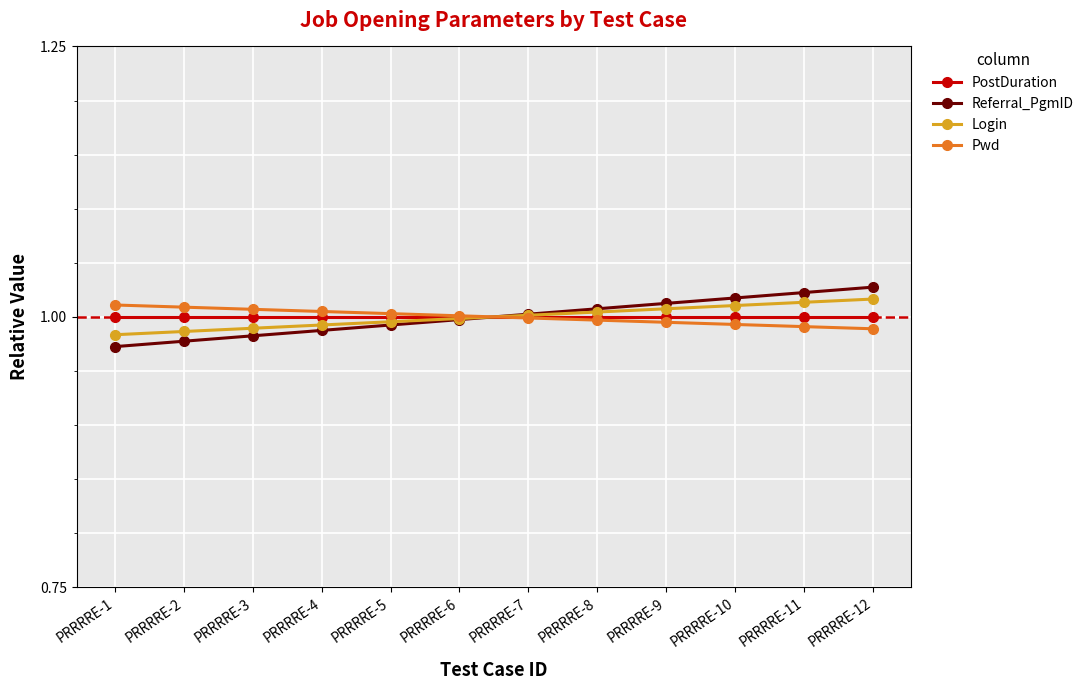

The value of Login at PRRRRE-1 is 1.4. True or false?

False